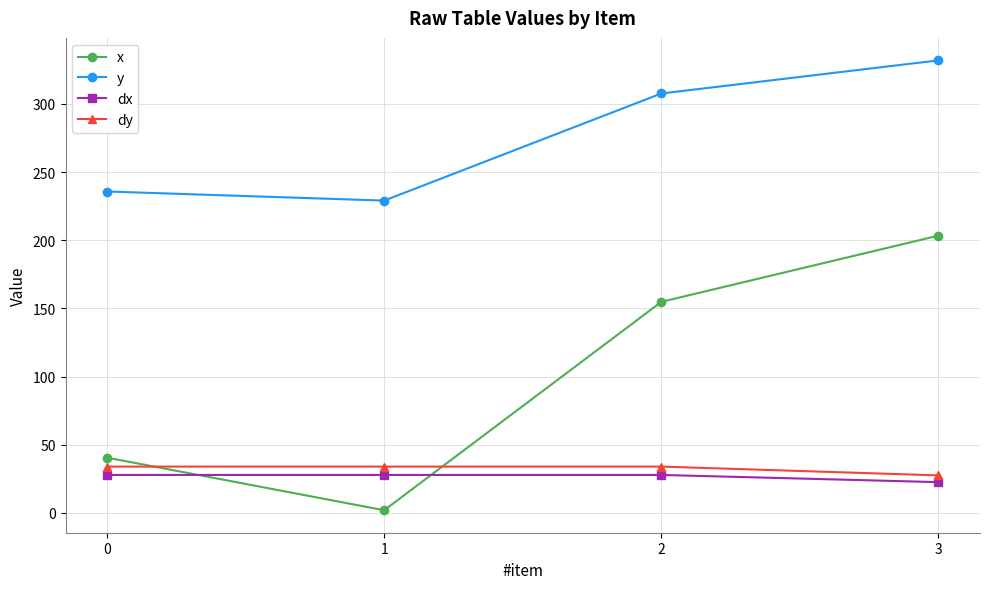

Rank the series by their maximum value, from highest to lowest.

y, x, dy, dx